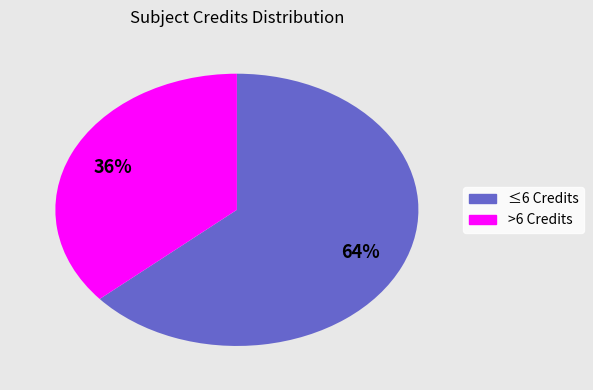

Is there a majority slice in this chart?

Yes